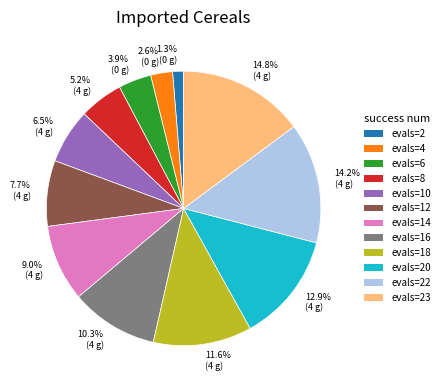

Which category has the biggest portion of the pie?

evals=23